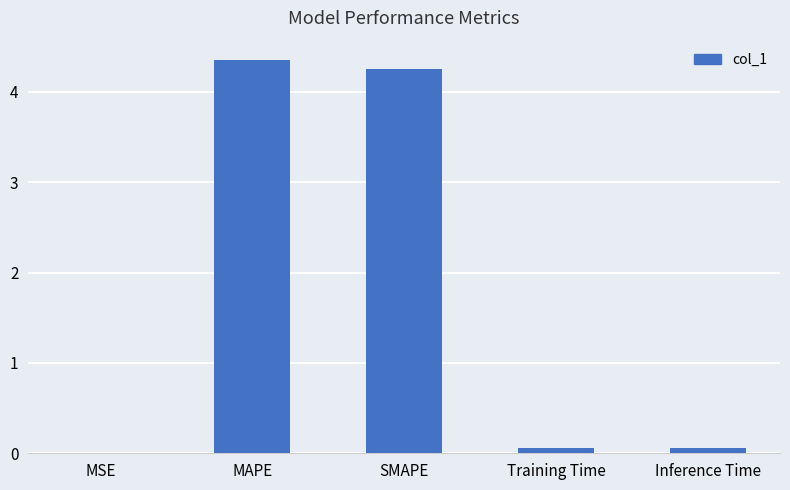

Which category has the highest value across all series?

MAPE